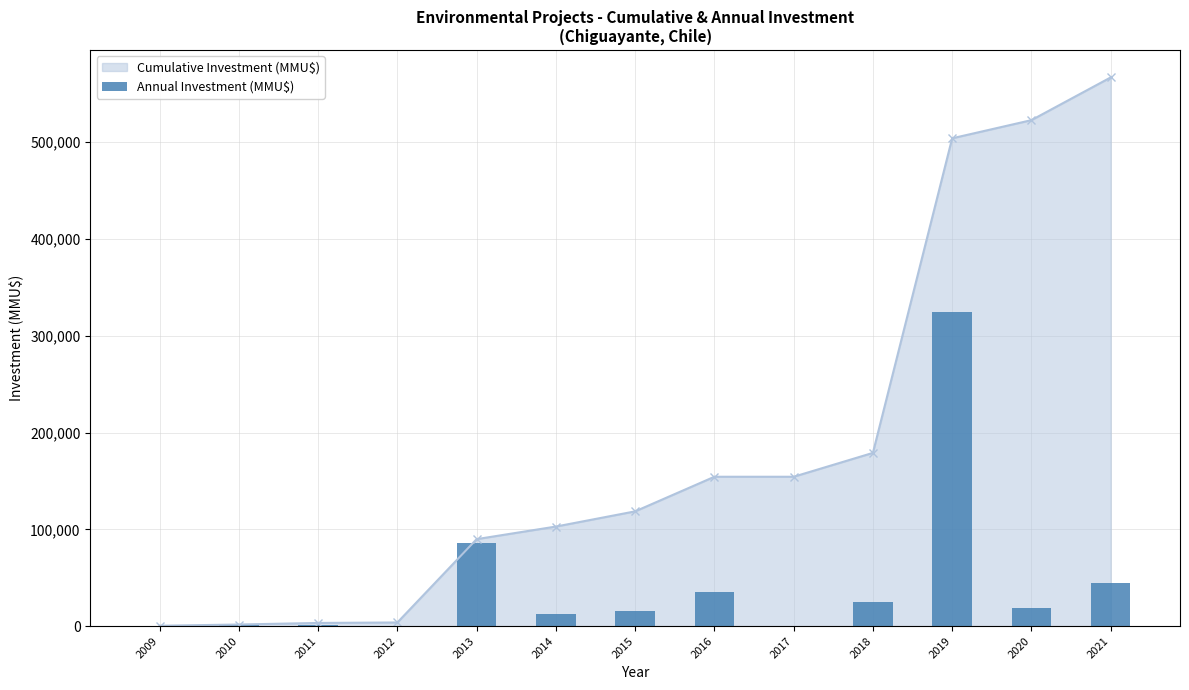

At which label does the data first exceed 15700?

2013